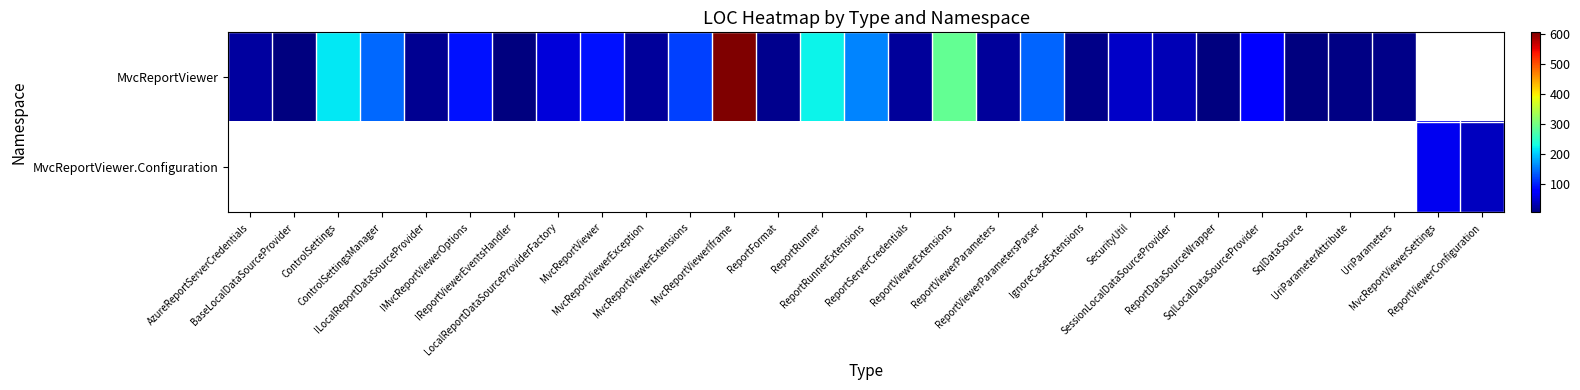

Reading left to right, list all the values displayed in this chart.

MvcReportViewer: AzureReportServerCredentials=22	BaseLocalDataSourceProvider=7	ControlSettings=216	ControlSettingsManager=142	ILocalReportDataSourceProvider=16	IMvcReportViewerOptions=90	IReportViewerEventsHandler=5	LocalReportDataSourceProviderFactory=54	MvcReportViewer=90	MvcReportViewerException=20	MvcReportViewerExtensions=119	MvcReportViewerIframe=605	ReportFormat=14	ReportRunner=225	ReportRunnerExtensions=158	ReportServerCredentials=21	ReportViewerExtensions=287	ReportViewerParameters=20	ReportViewerParametersParser=140	IgnoreCaseExtensions=11	SecurityUtil=43	SessionLocalDataSourceProvider=34	ReportDataSourceWrapper=6	SqlLocalDataSourceProvider=79	SqlDataSource=6	UriParameterAttribute=9	UriParameters=12	MvcReportViewerSettings=0	ReportViewerConfiguration=0
MvcReportViewer.Configuration: AzureReportServerCredentials=0	BaseLocalDataSourceProvider=0	ControlSettings=0	ControlSettingsManager=0	ILocalReportDataSourceProvider=0	IMvcReportViewerOptions=0	IReportViewerEventsHandler=0	LocalReportDataSourceProviderFactory=0	MvcReportViewer=0	MvcReportViewerException=0	MvcReportViewerExtensions=0	MvcReportViewerIframe=0	ReportFormat=0	ReportRunner=0	ReportRunnerExtensions=0	ReportServerCredentials=0	ReportViewerExtensions=0	ReportViewerParameters=0	ReportViewerParametersParser=0	IgnoreCaseExtensions=0	SecurityUtil=0	SessionLocalDataSourceProvider=0	ReportDataSourceWrapper=0	SqlLocalDataSourceProvider=0	SqlDataSource=0	UriParameterAttribute=0	UriParameters=0	MvcReportViewerSettings=64	ReportViewerConfiguration=39